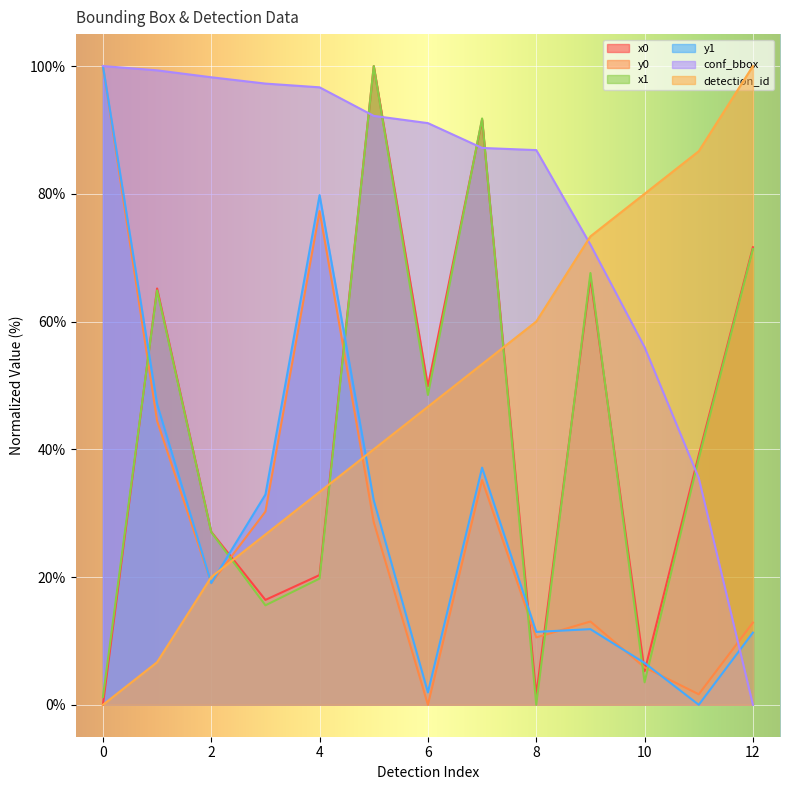

Does the chart display data point markers on the line(s)?

No